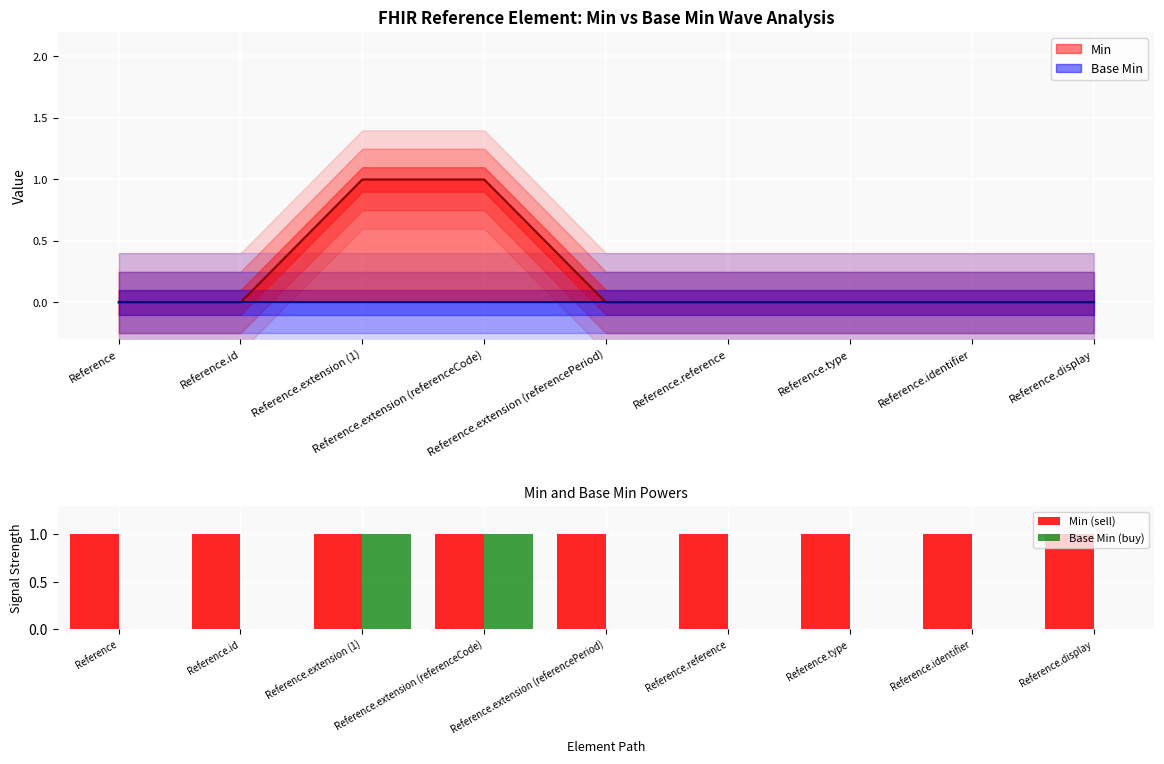

How many values in Base Min (buy) are above zero?

2